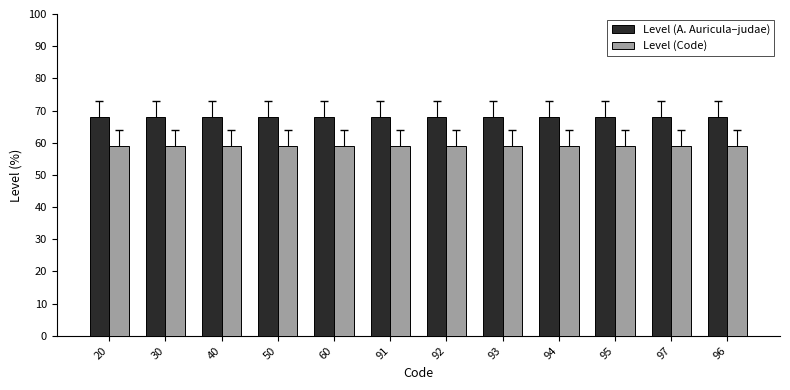

What is the sum of all Level (Code) values?

708